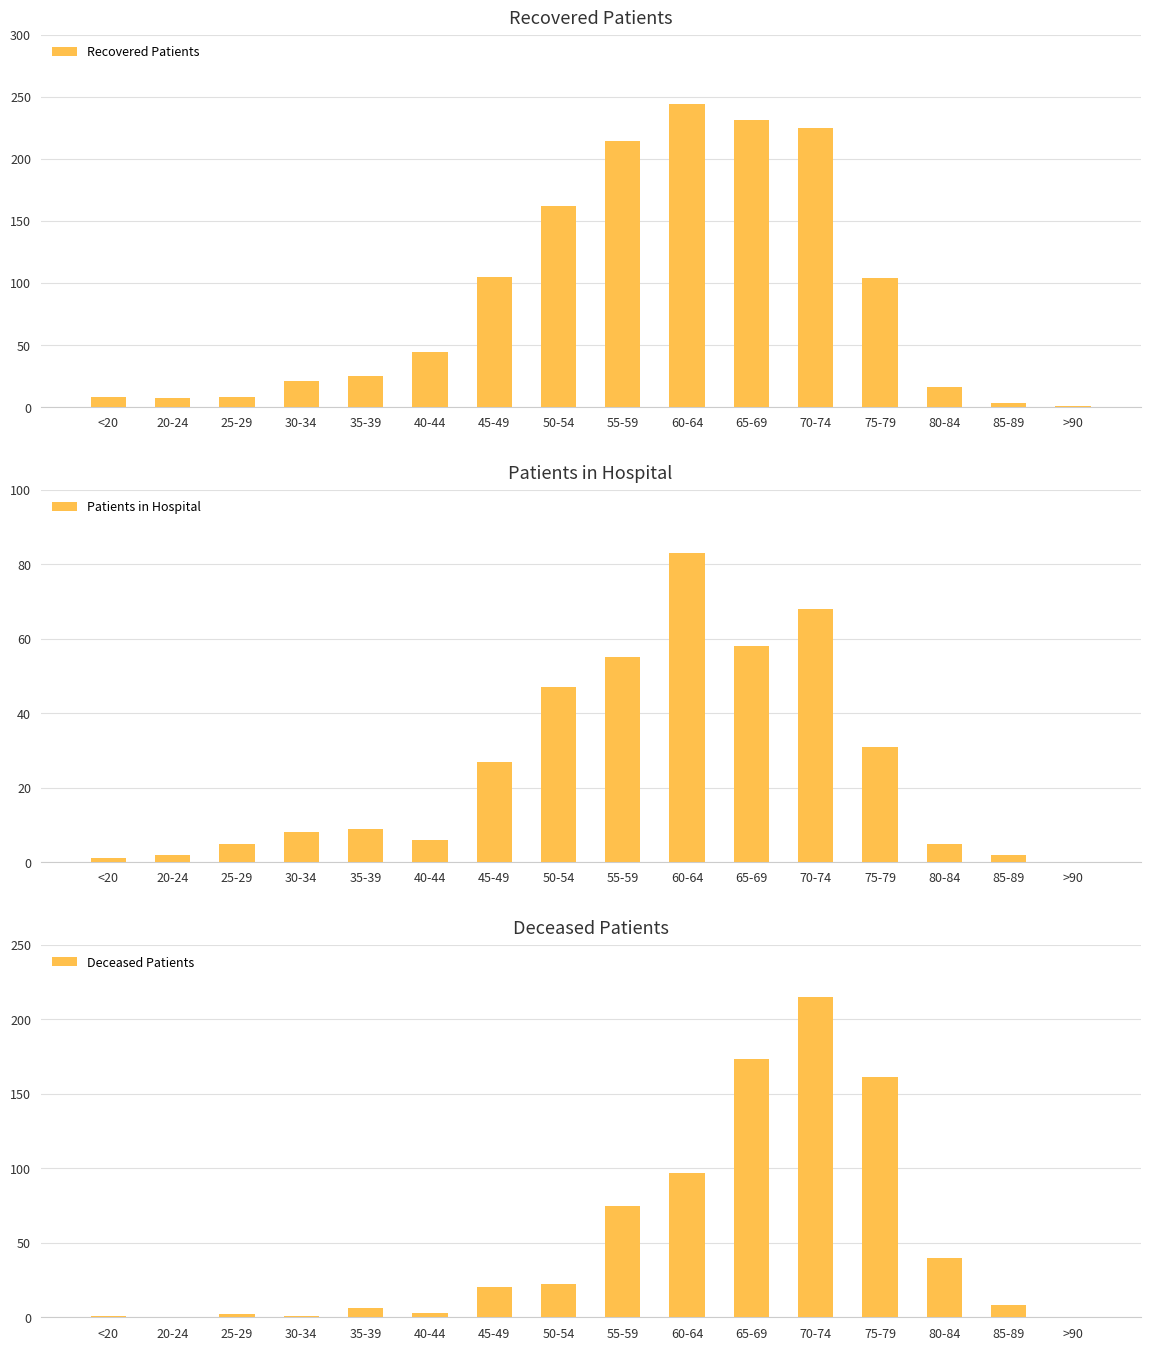

Which series has the largest total across all categories?

Recovered Patients